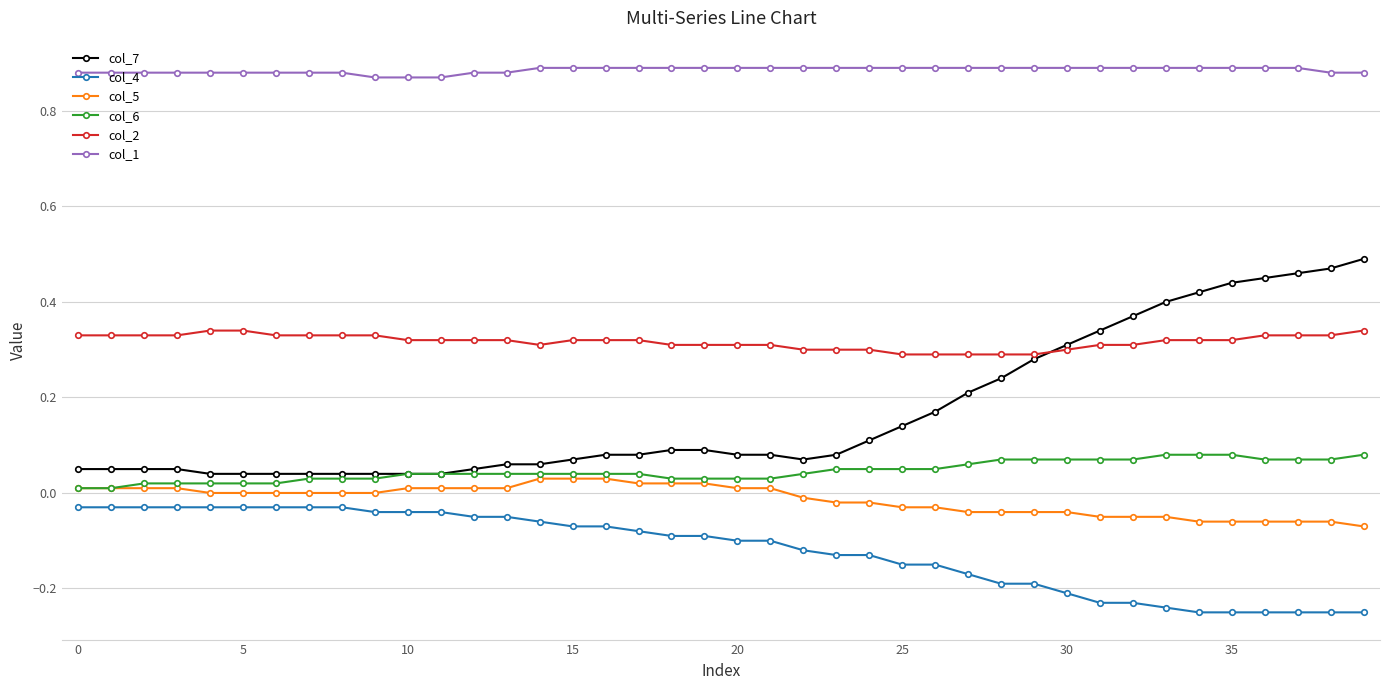

True or false: col_5 and col_1 intersect in this chart.

False